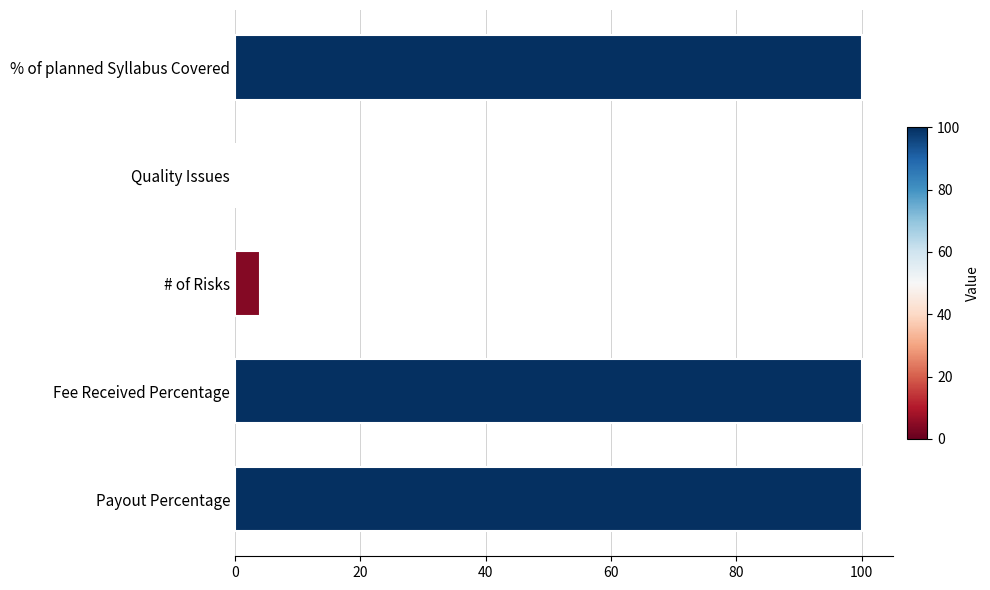

What is the average value?

61